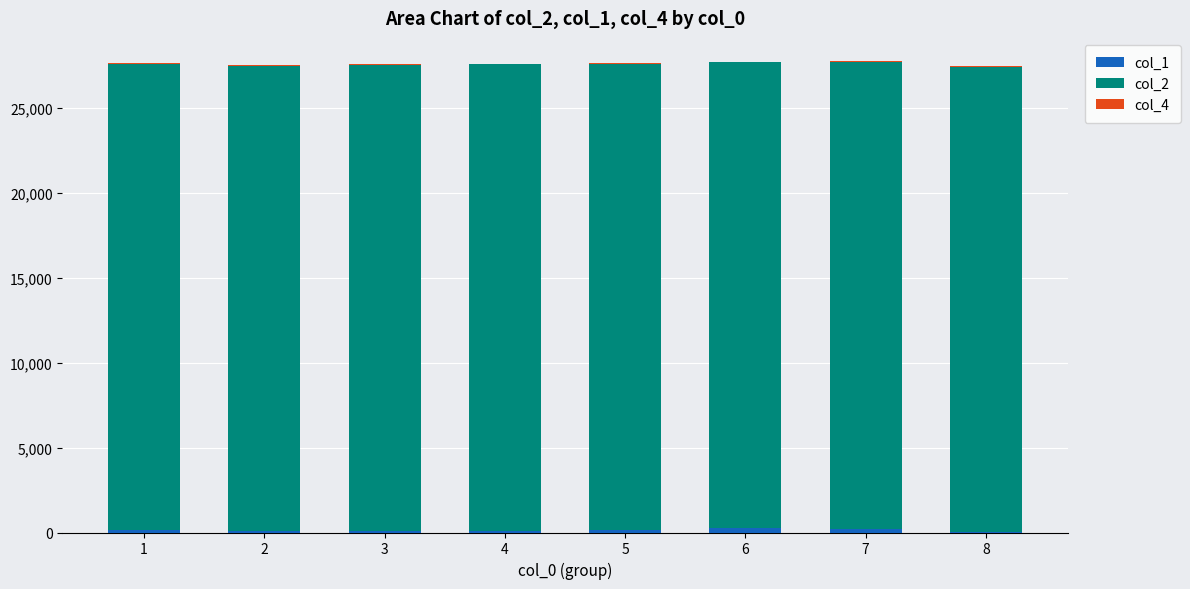

What is the difference between the col_1 values at 2 and 4?

42